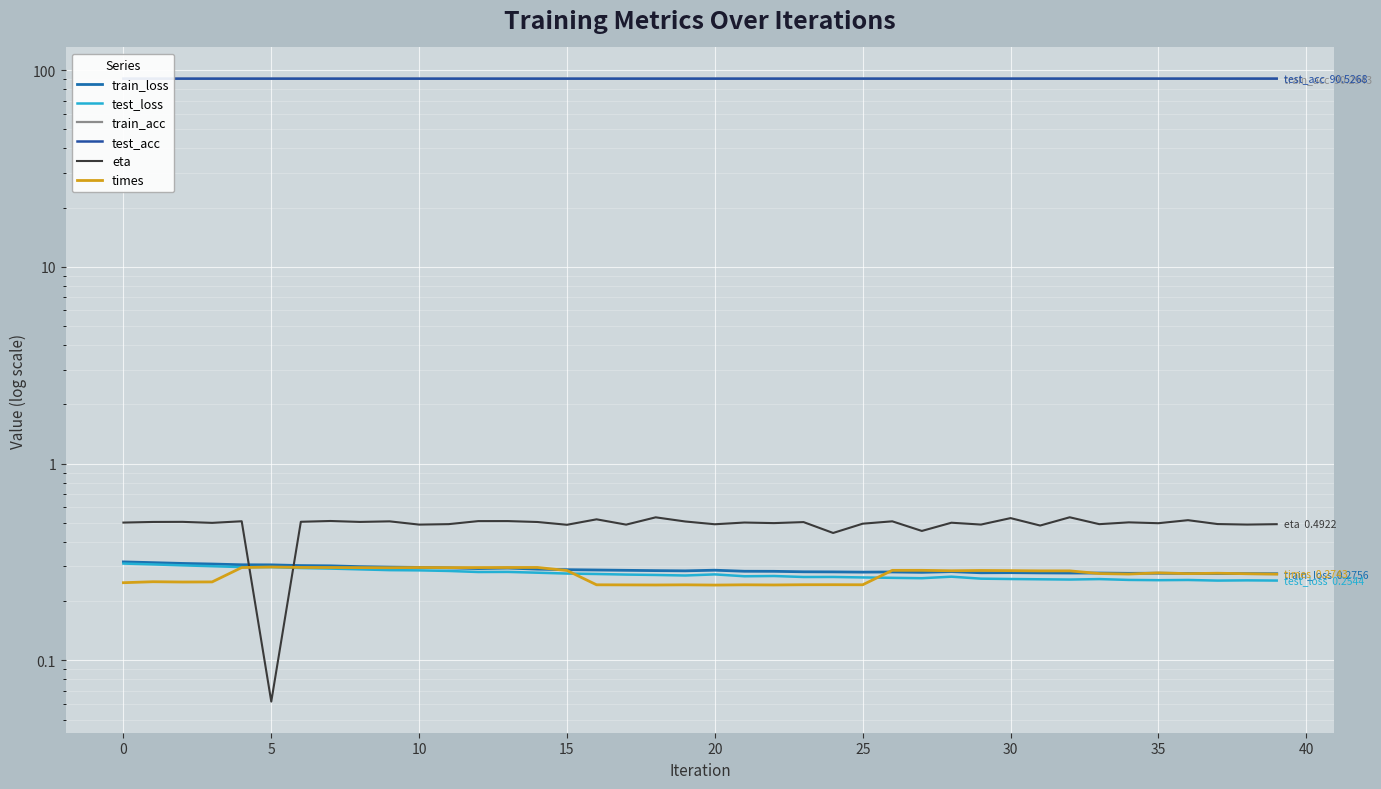

How many interior local peaks does the train_acc series have?

3